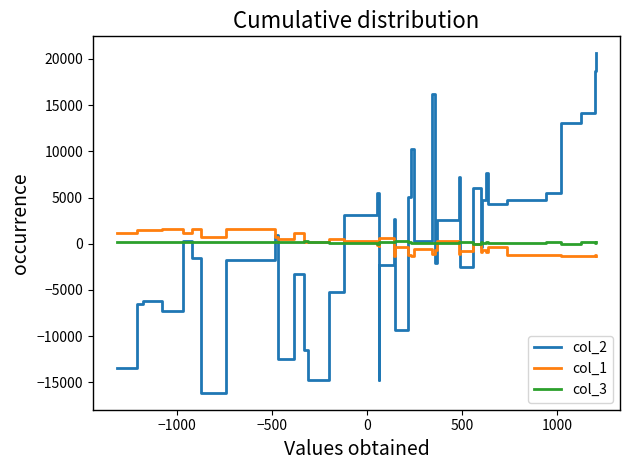

What is the smallest value displayed?

-16120